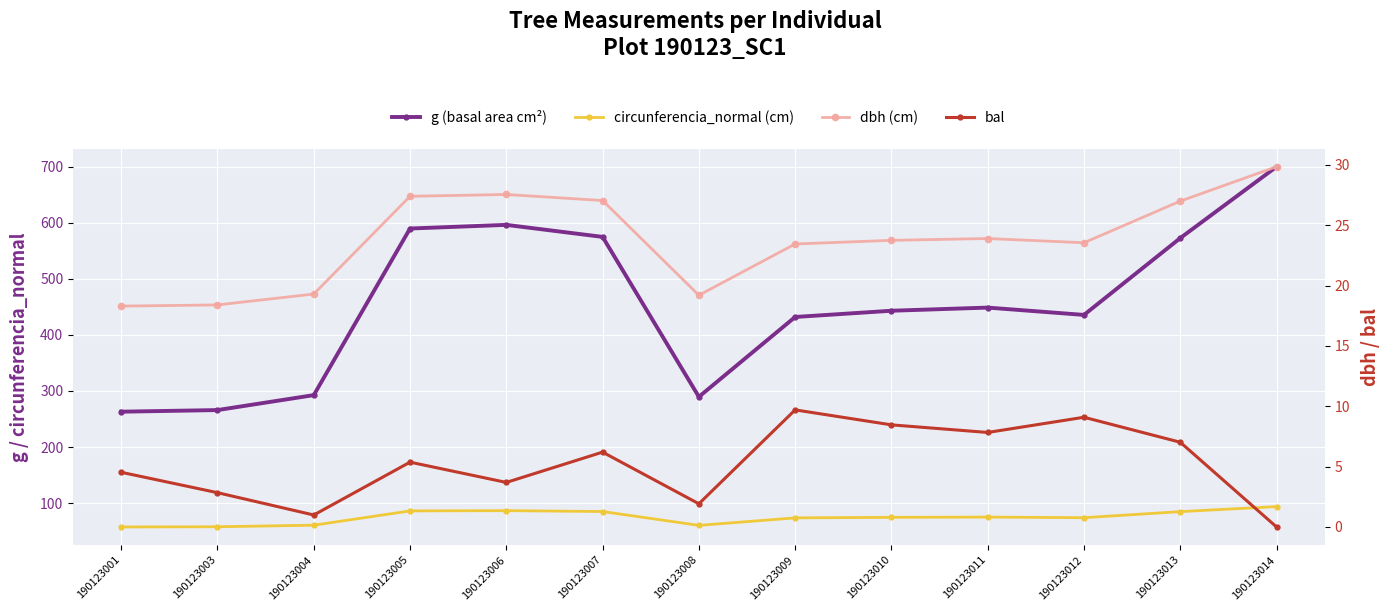

Which series changed the most between 190123012 and 190123014?

g (basal area cm²)